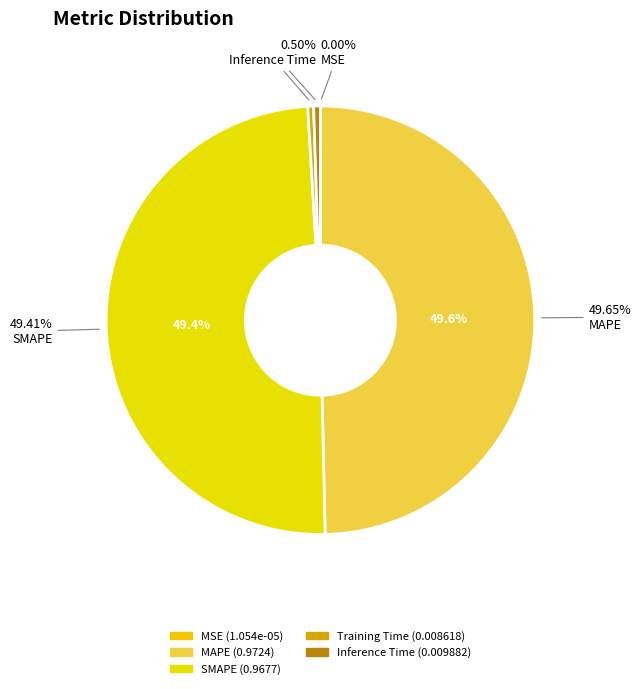

To the nearest percent, what is the difference between the SMAPE and MSE slice percentages?

49%